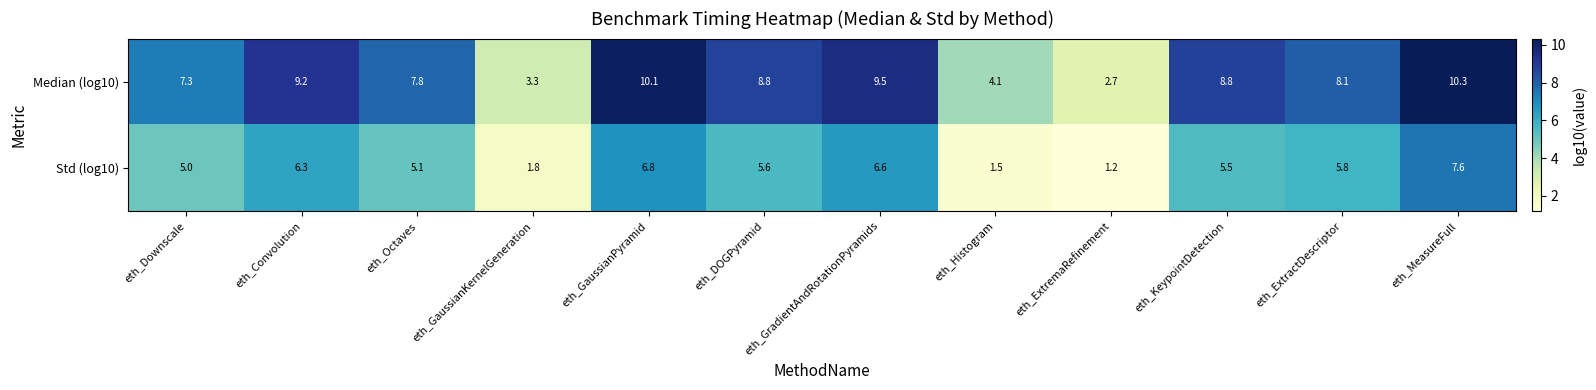

What is the approximate value of Median (log10) at eth_ExtractDescriptor?

8.1